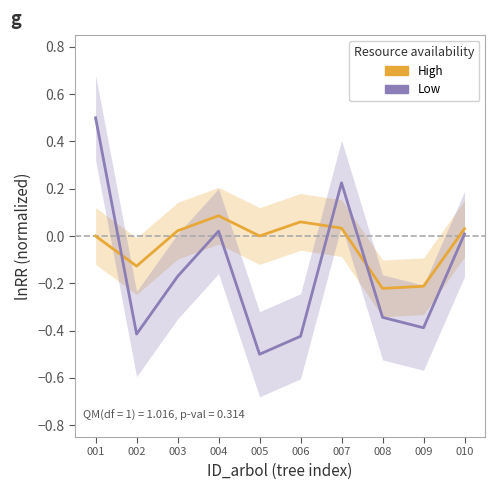

Reading left to right, extract all data points from this chart.

High: 0.0	-0.1	0.0	0.1	0.0	0.1	0.0	-0.2	-0.2	0.0
Low: 0.5	-0.4	-0.2	0.0	-0.5	-0.4	0.2	-0.3	-0.4	0.0